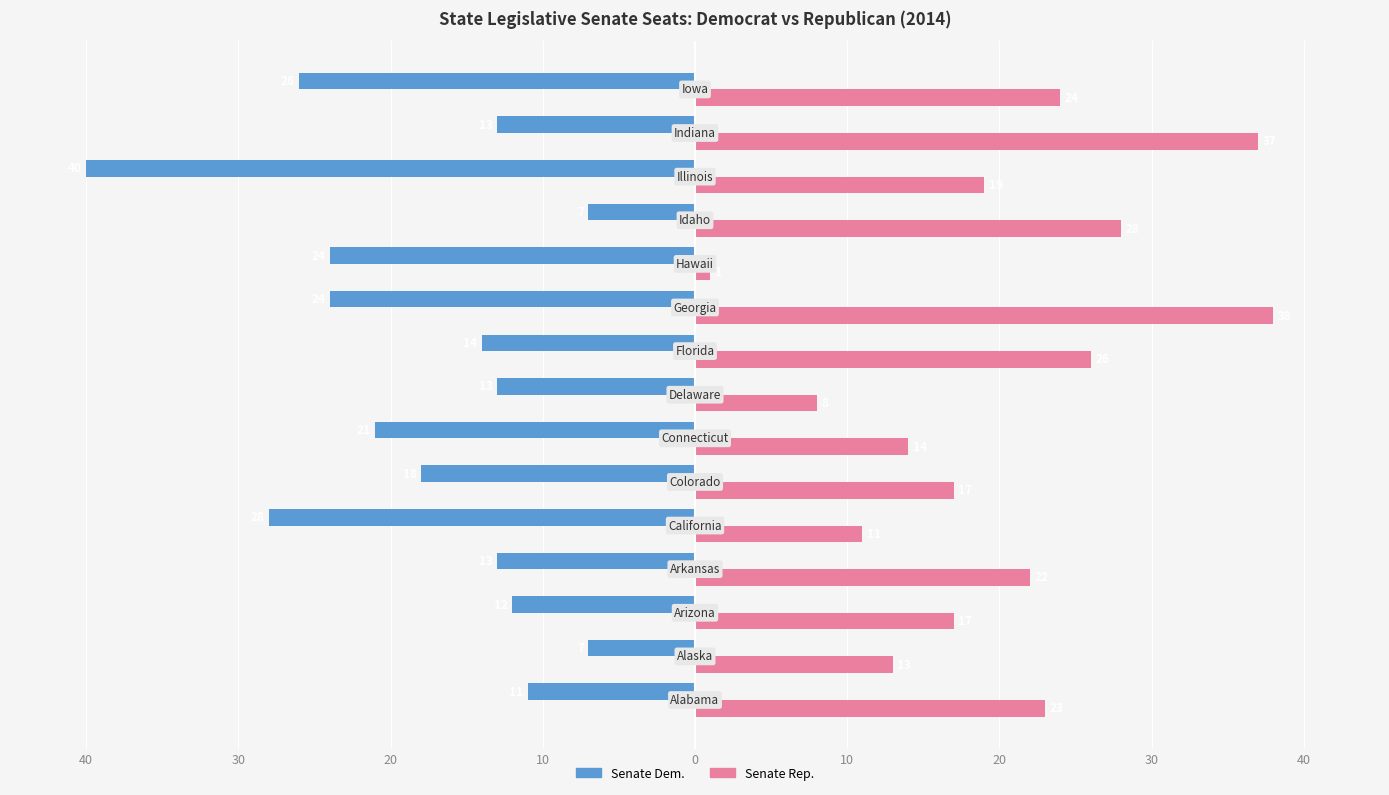

What are all the series names shown in the legend?

Senate Dem., Senate Rep.